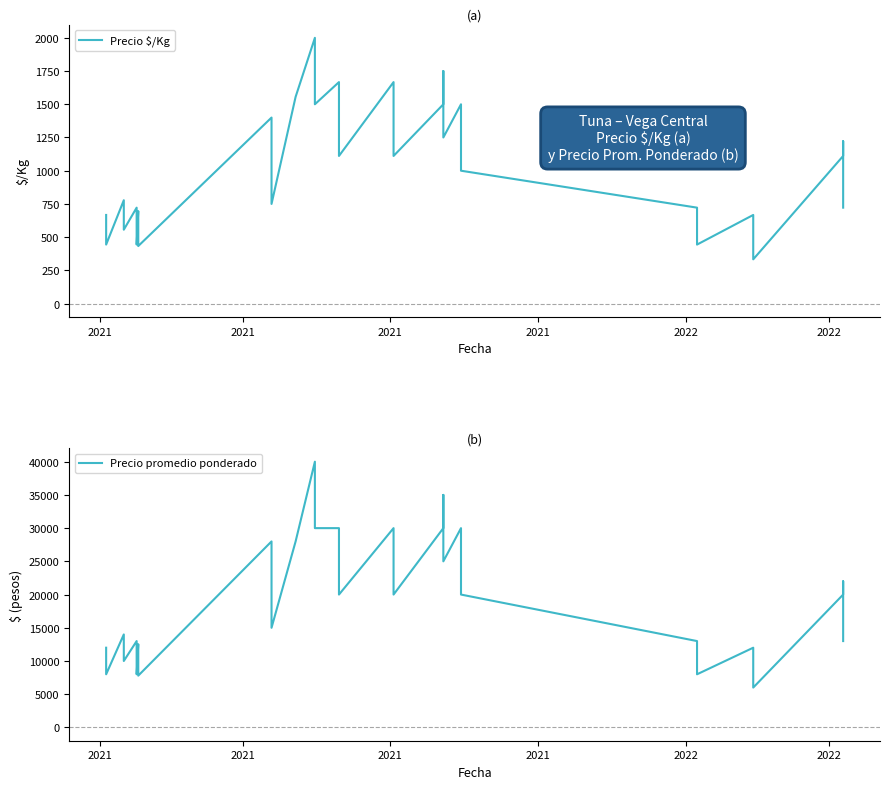

What is the lowest value of the Precio $/Kg series?

333